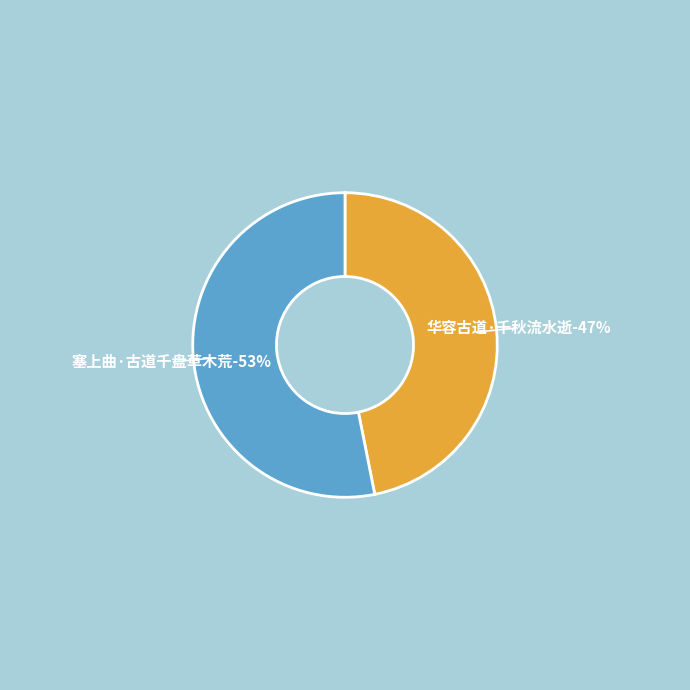

Between 华容古道·千秋流水逝 and 塞上曲·古道千盘草木荒, which is larger?

塞上曲·古道千盘草木荒